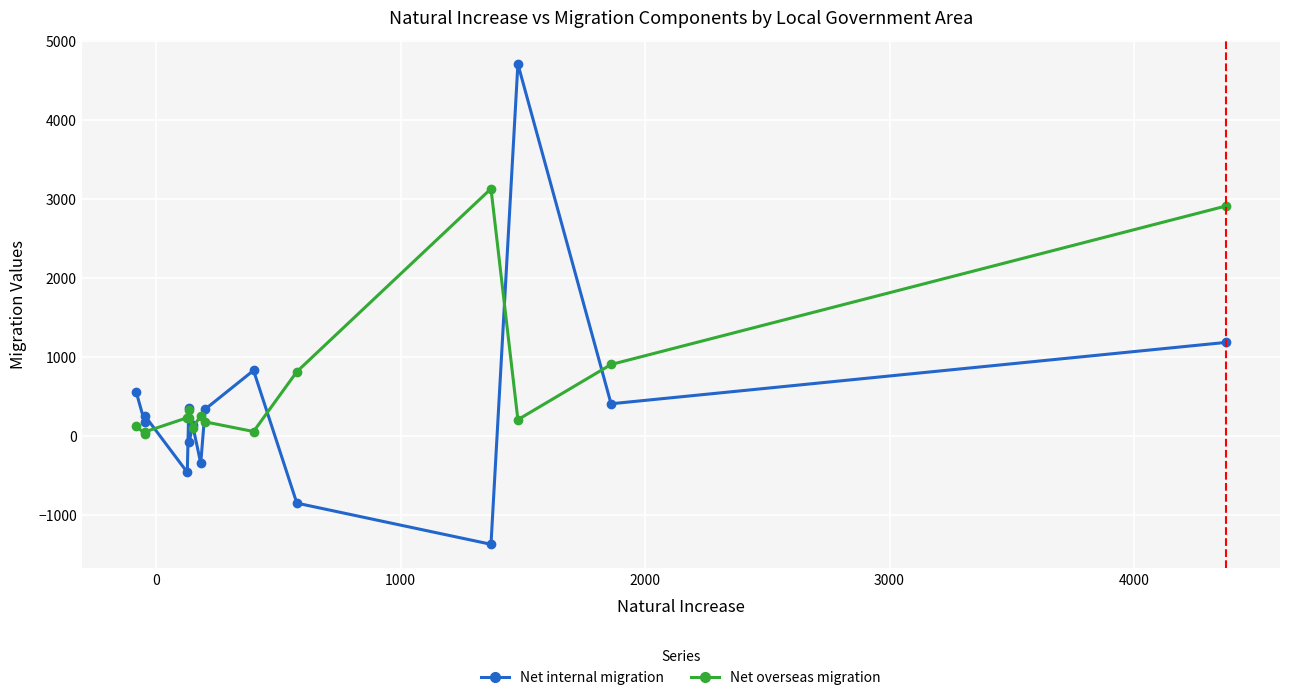

Rank the series by their maximum value, from highest to lowest.

Net internal migration, Net overseas migration